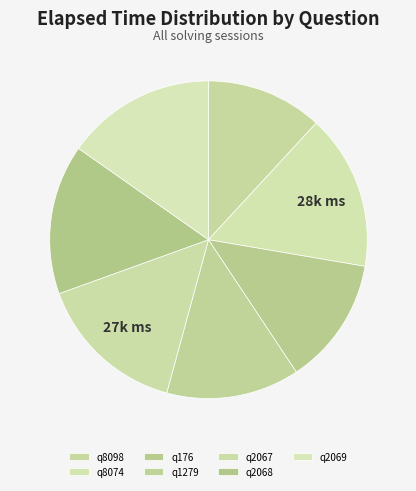

Combined, do q1279 and q8098 account for over 50%?

No